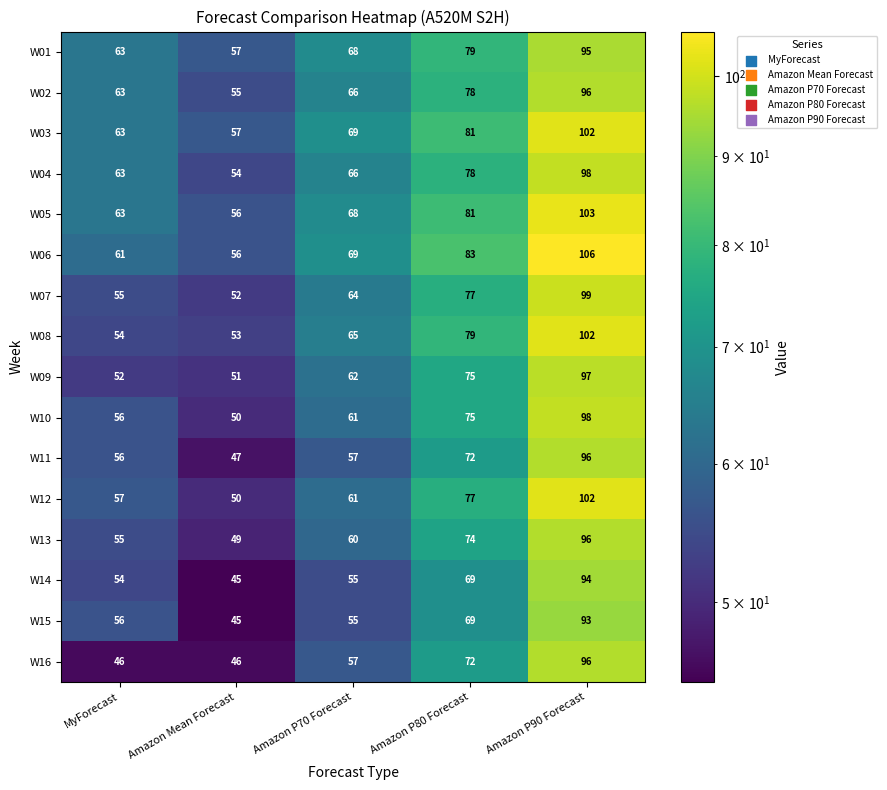

List the labels in order of W10 value, smallest first.

Amazon Mean Forecast, MyForecast, Amazon P70 Forecast, Amazon P80 Forecast, Amazon P90 Forecast